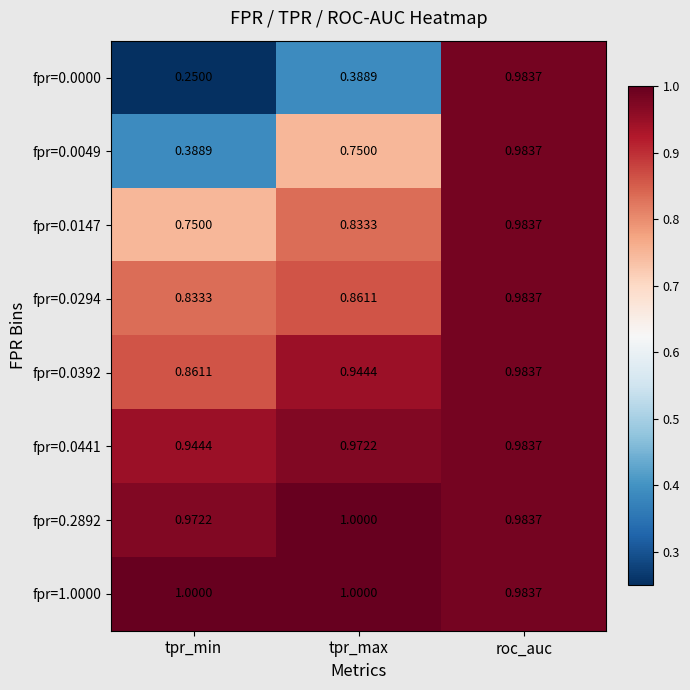

Where is fpr=0.0049 nearest to the value 0?

tpr_min